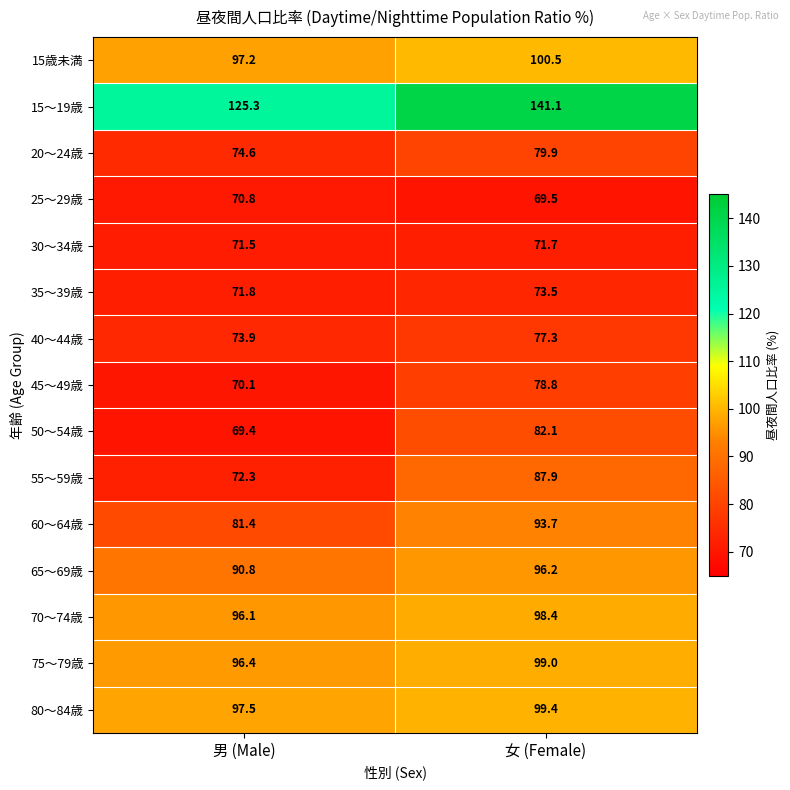

What is the total value across all series at 女 (Female)?

1349.0